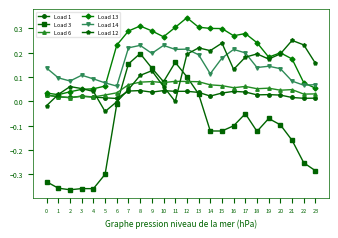

Where is the first local maximum for Load 12?

2